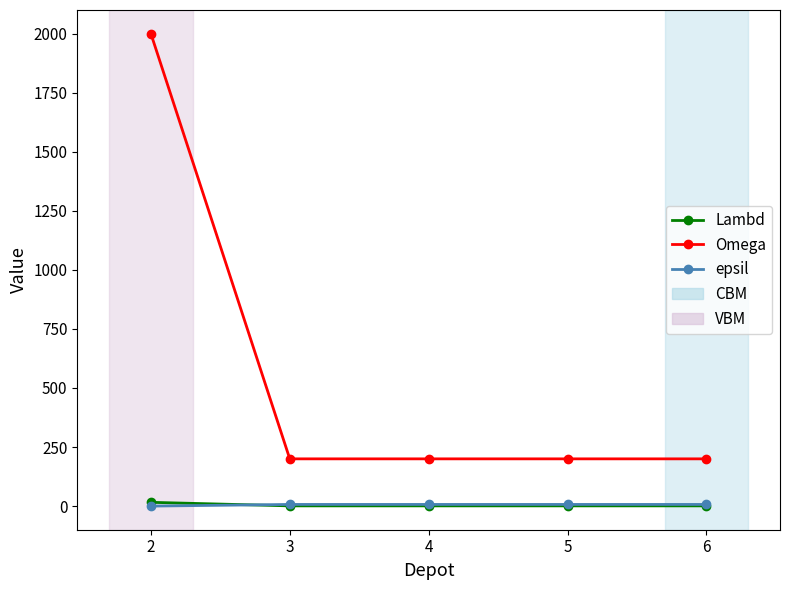

At how many categories does at least one series exceed 1413?

1